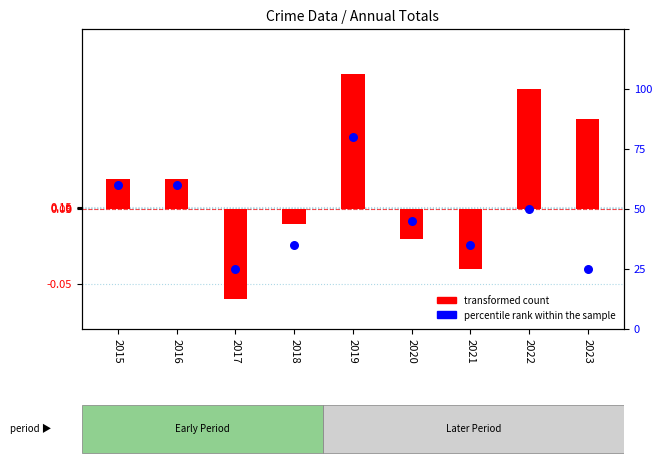

Which series has the largest total across all categories?

percentile rank within the sample